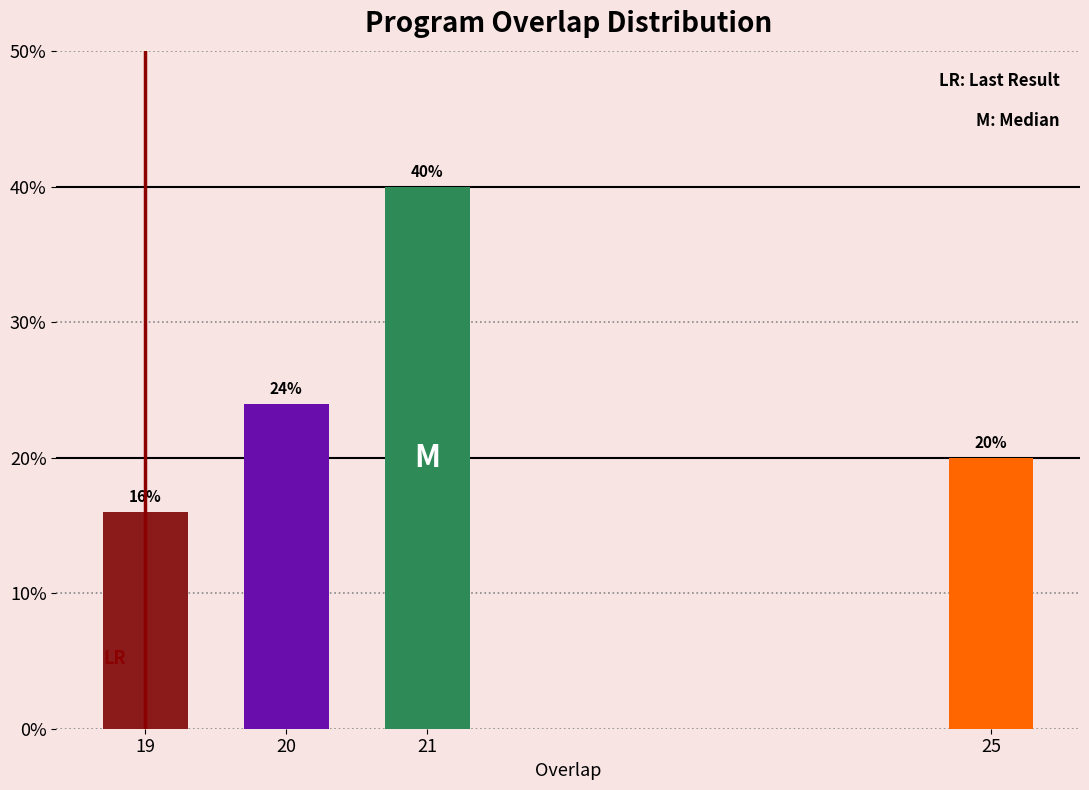

Reading left to right, what are all the values shown in this chart?

19=16	20=24	21=40	25=20